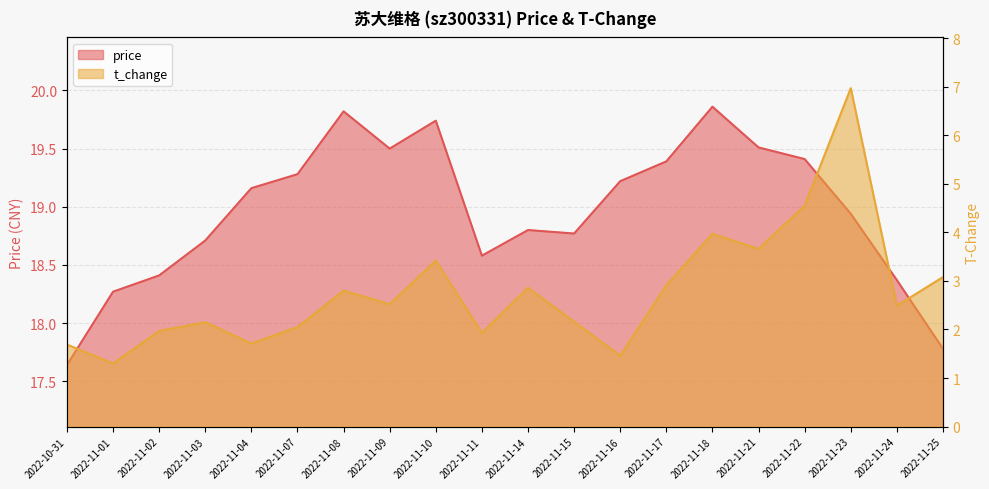

The value of t_change at 2022-11-10 is 3.4. True or false?

True